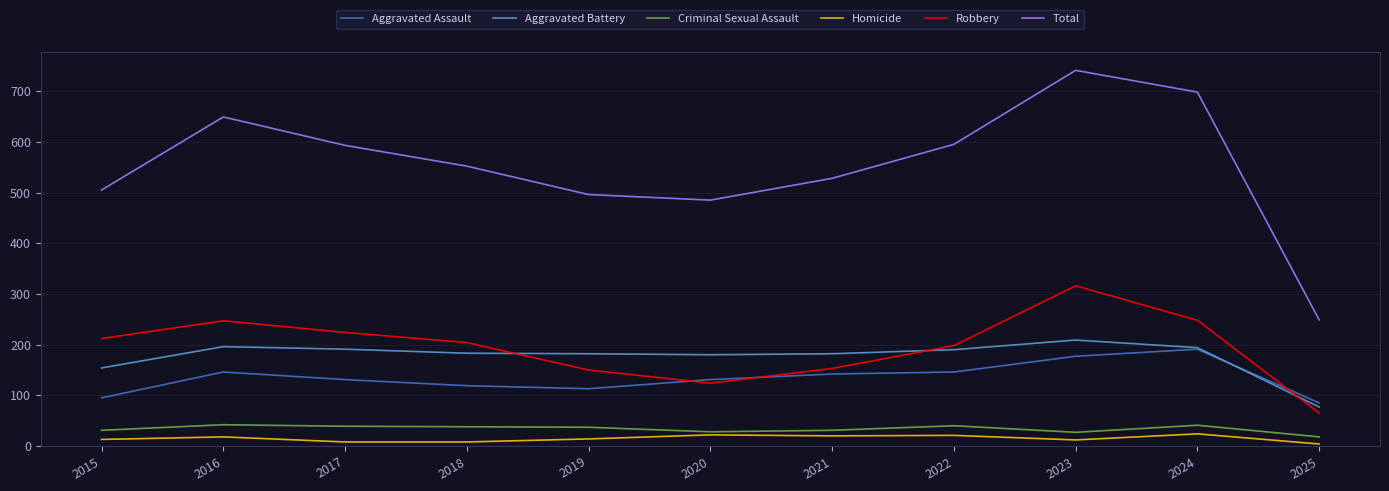

Which series has the largest total across all categories?

Total